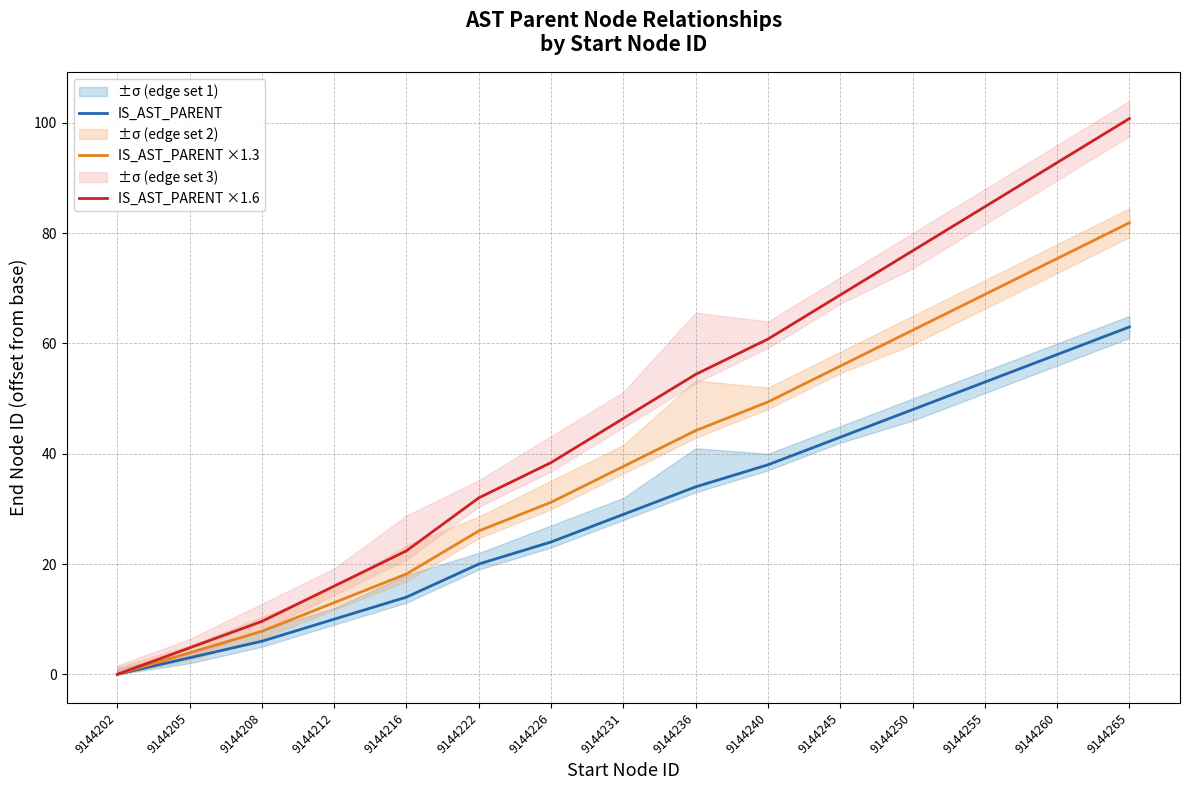

True or false: IS_AST_PARENT ×1.3 and IS_AST_PARENT intersect in this chart.

False